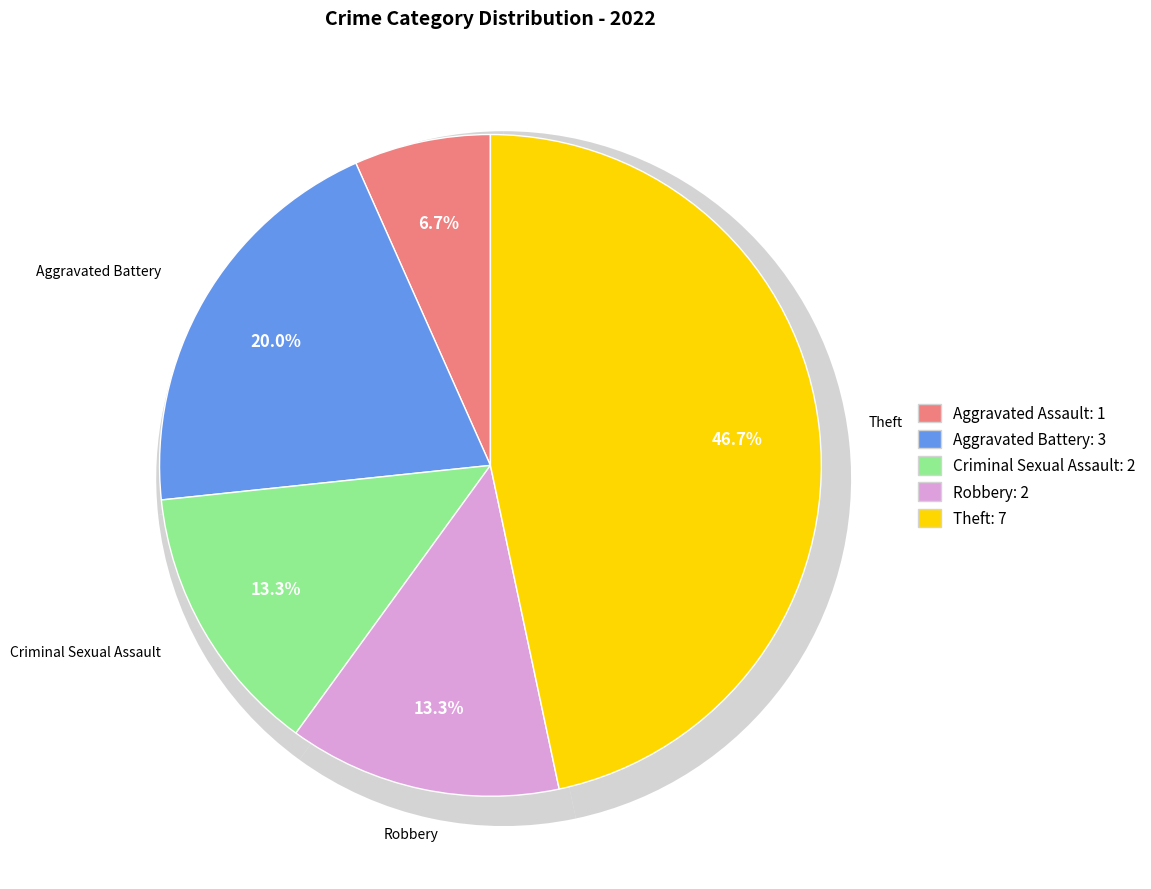

Rank the categories by value from highest to lowest.

Theft, Aggravated Battery, Criminal Sexual Assault, Robbery, Aggravated Assault